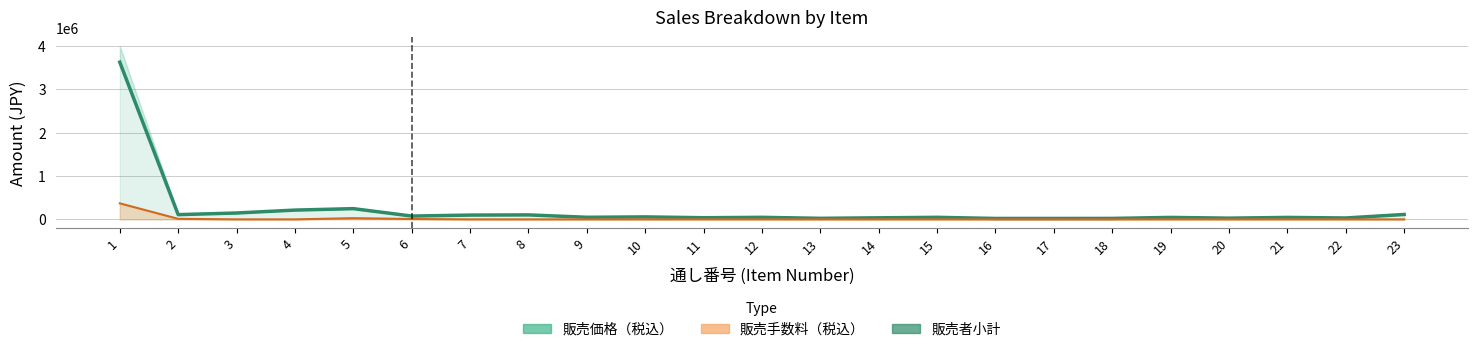

Reading left to right, extract all data points from this chart.

3630000	108900	147000	214000	247500	76230	99000	103000	48000	57000	38000	47000	24000	36000	47000	21000	21000	22000	45000	28000	45000	32000	113000